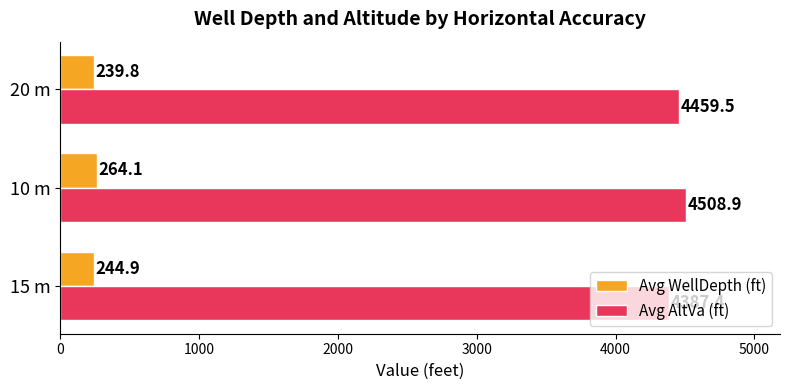

What is the minimum value for Avg AltVa (ft)?

4387.4